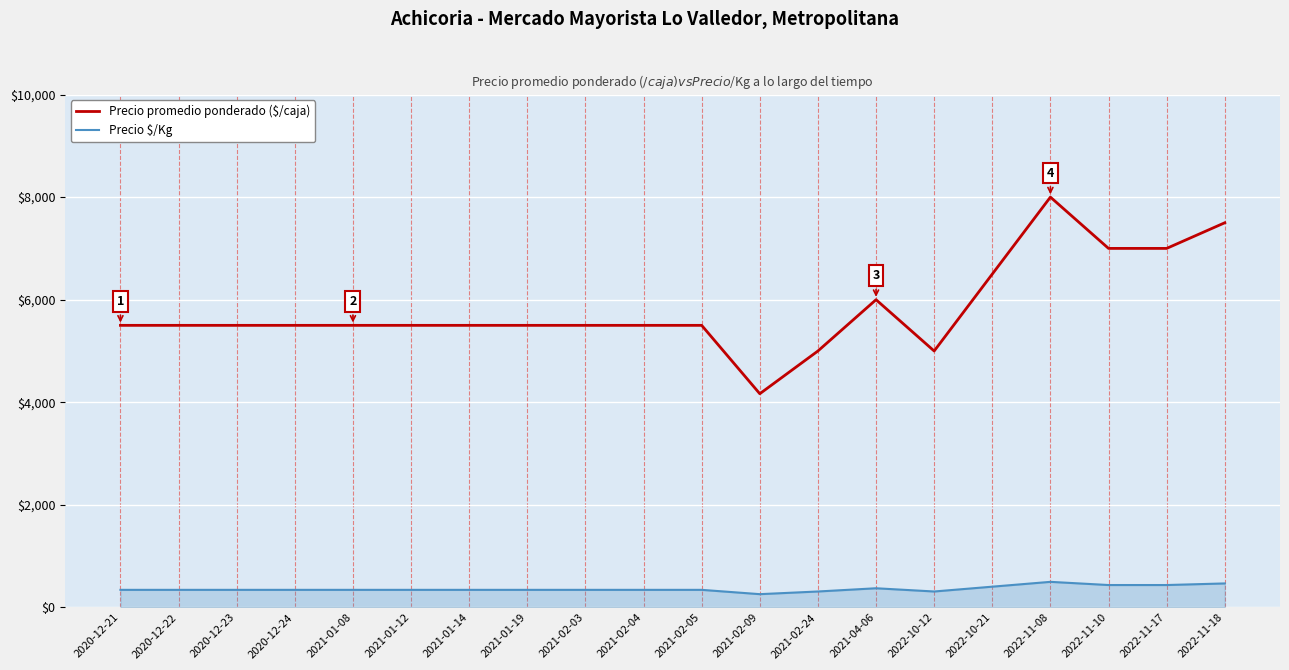

What is the spread (max minus min) of values at 2021-01-08?

5156